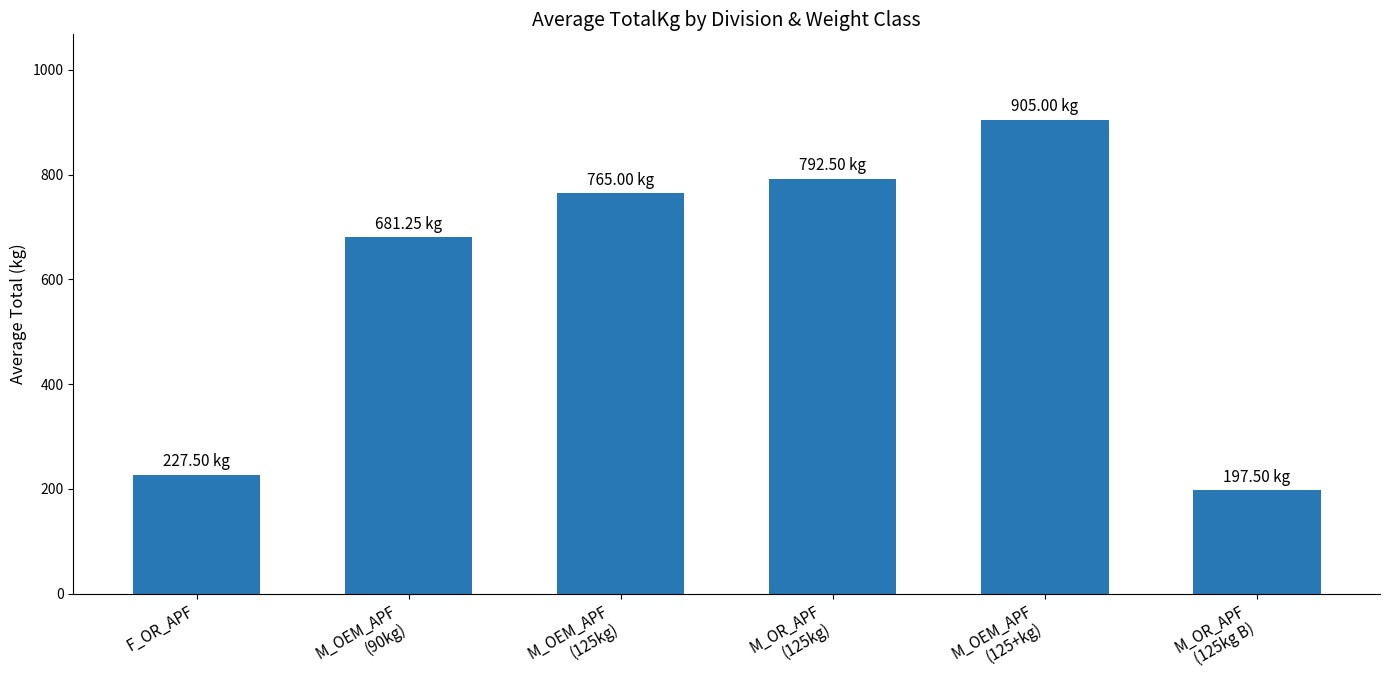

What is the minimum value shown in the chart?

197.5